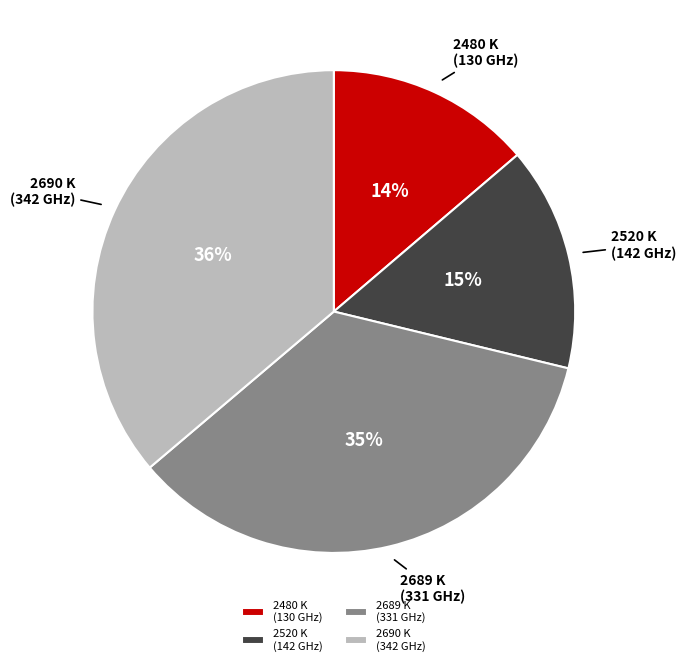

The 2520 K (142 GHz) slice represents 15% of the pie. True or false?

True